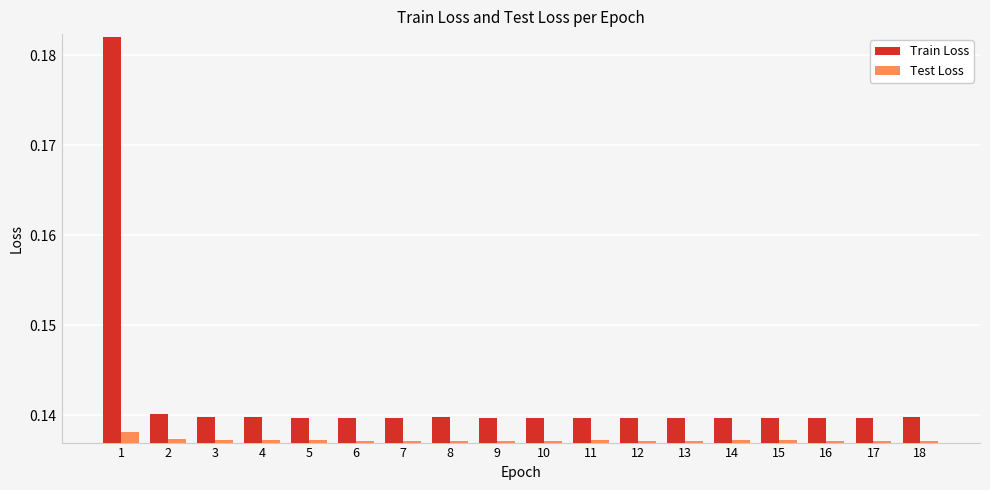

Is the value of Test Loss at 11 greater than the value of Train Loss at 2?

No